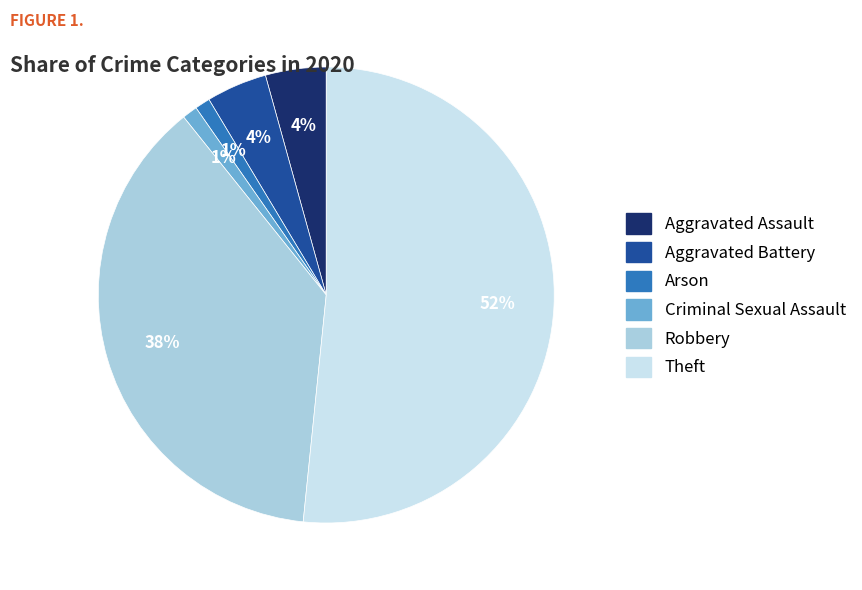

Do Robbery and Theft together represent more than half of the pie?

Yes